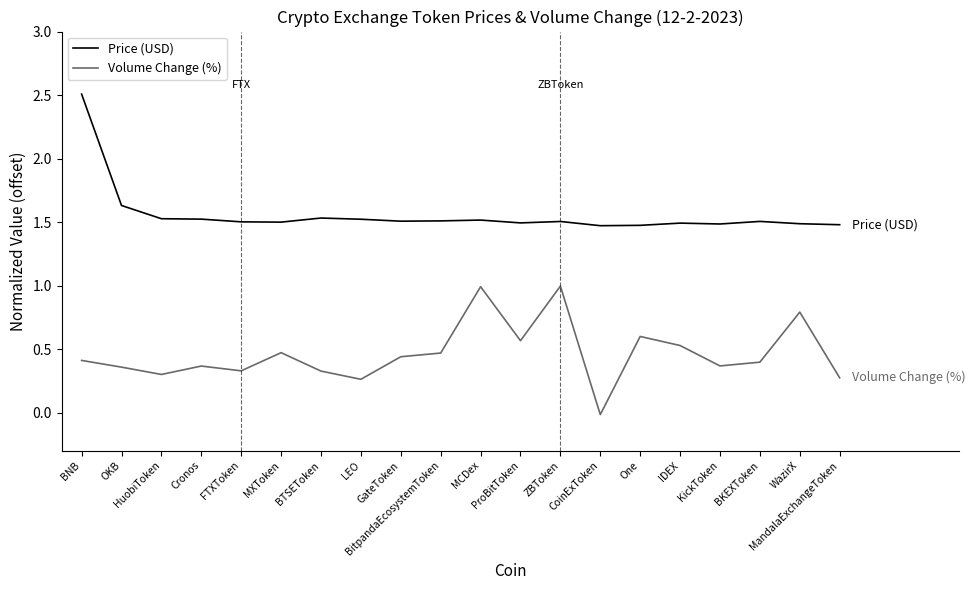

Read the Volume Change (%) value at WazirX.

0.8